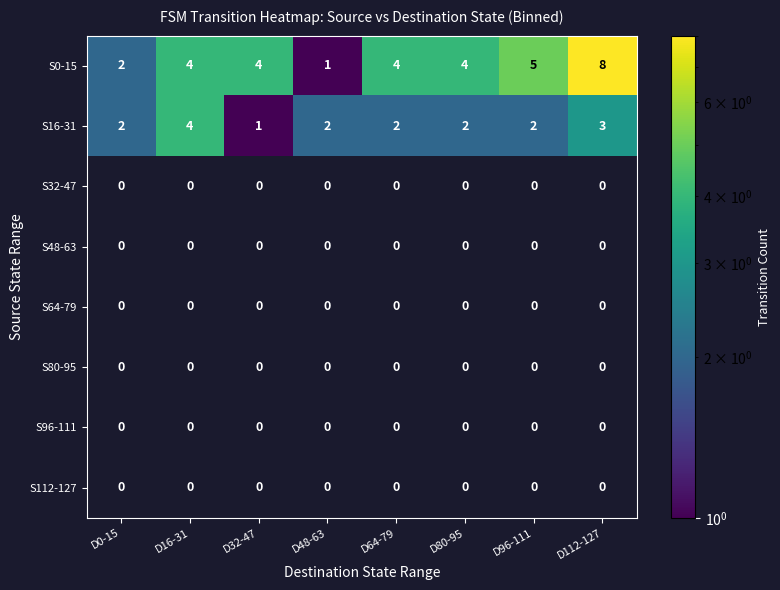

Count the S0-15 values in the range 4 to 5.

5